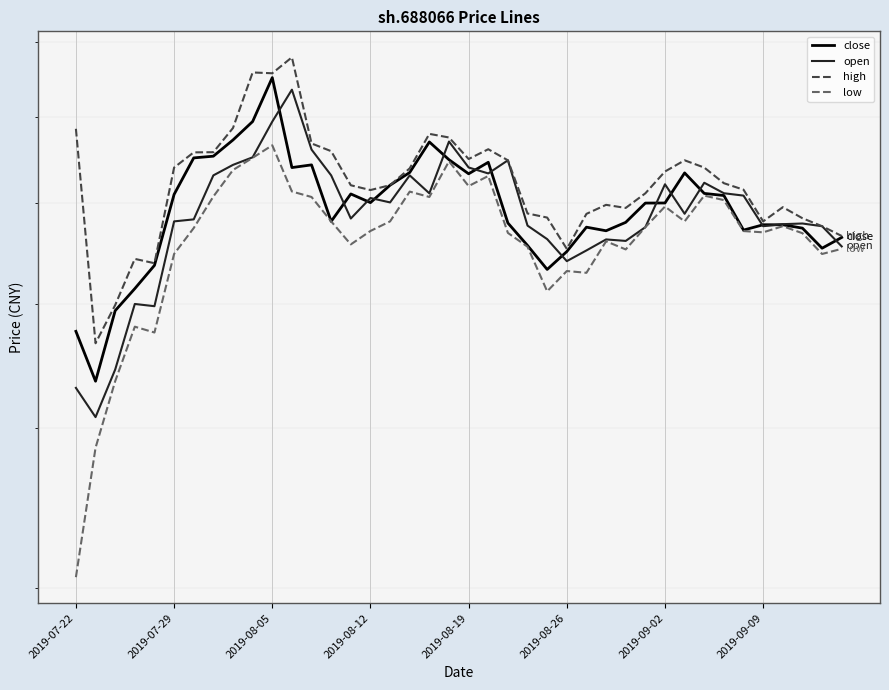

Is this an area chart (filled region under the line)?

No